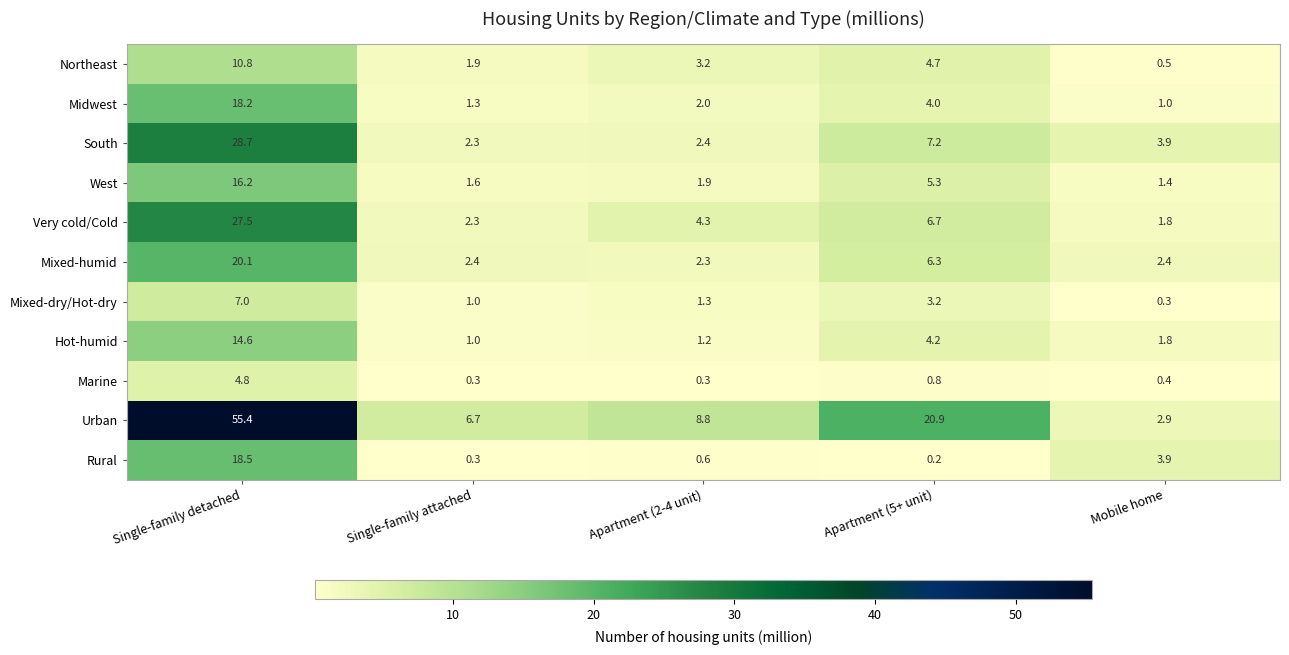

The value of Mixed-humid at Apartment (2-4 unit) is 2.3. True or false?

True